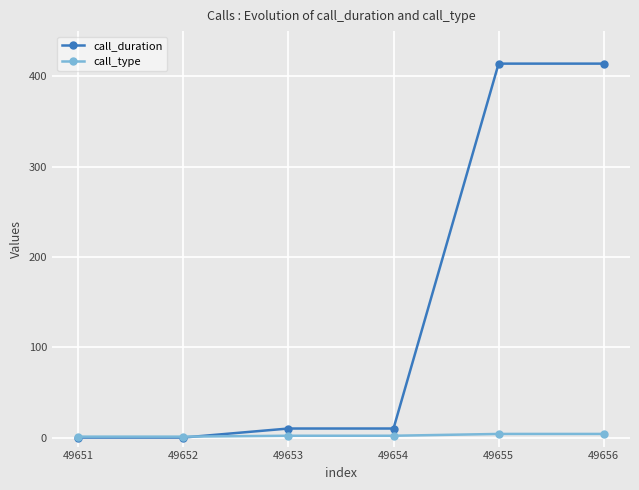

What value does the call_type series have at 49655?

4